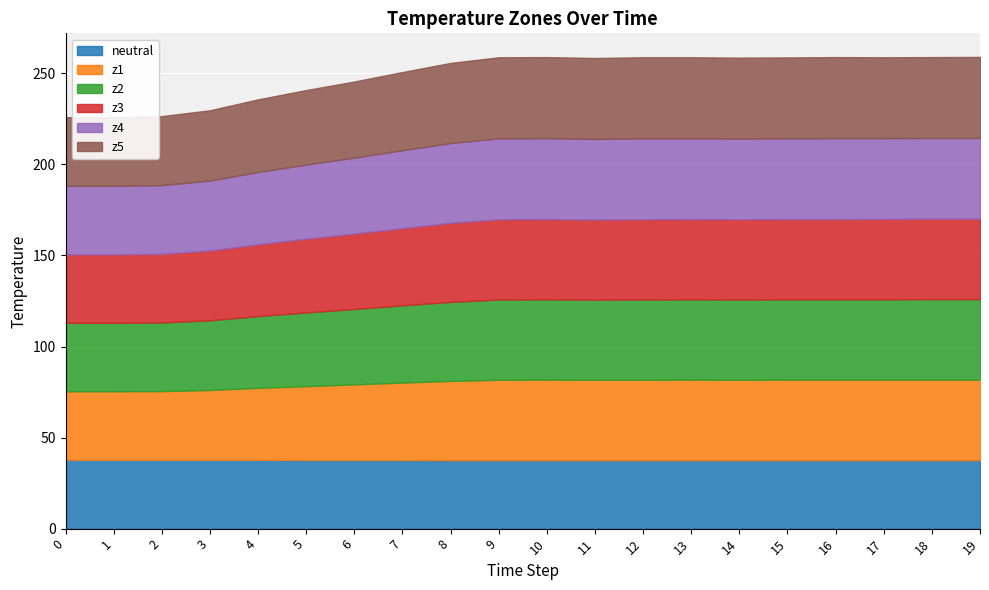

Reading right to left, list all the values displayed in this chart.

neutral: 37.6	37.6	37.6	37.6	37.6	37.6	37.6	37.6	37.6	37.6	37.6	37.6	37.7	37.7	37.7	37.8	37.8	37.8	37.8	37.8
z1: 44.2	44.2	44.2	44.2	44.2	44.1	44.2	44.1	44.1	44.2	44.1	43.5	42.5	41.5	40.5	39.5	38.3	37.7	37.6	37.6
z2: 44.2	44.2	44.1	44.1	44.1	44.1	44.1	44.1	44.0	44.1	44.1	43.4	42.4	41.4	40.5	39.4	38.3	37.7	37.6	37.6
z3: 44.2	44.2	44.2	44.1	44.1	44.1	44.1	44.1	44.0	44.1	44.1	43.4	42.4	41.4	40.5	39.4	38.3	37.7	37.6	37.6
z4: 44.3	44.3	44.3	44.4	44.3	44.3	44.3	44.4	44.3	44.4	44.4	43.8	42.8	41.7	40.7	39.7	38.4	37.7	37.6	37.6
z5: 44.5	44.4	44.4	44.5	44.4	44.4	44.5	44.5	44.4	44.5	44.5	44.0	42.9	41.8	40.9	39.9	38.6	37.9	37.7	37.7